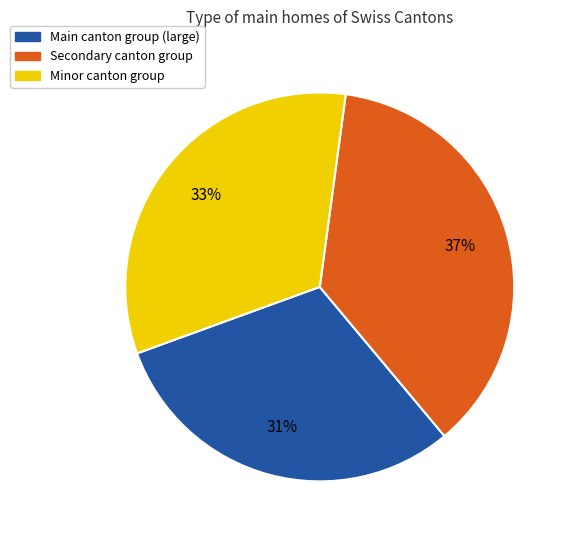

To the nearest percent, what is the average slice percentage?

33%